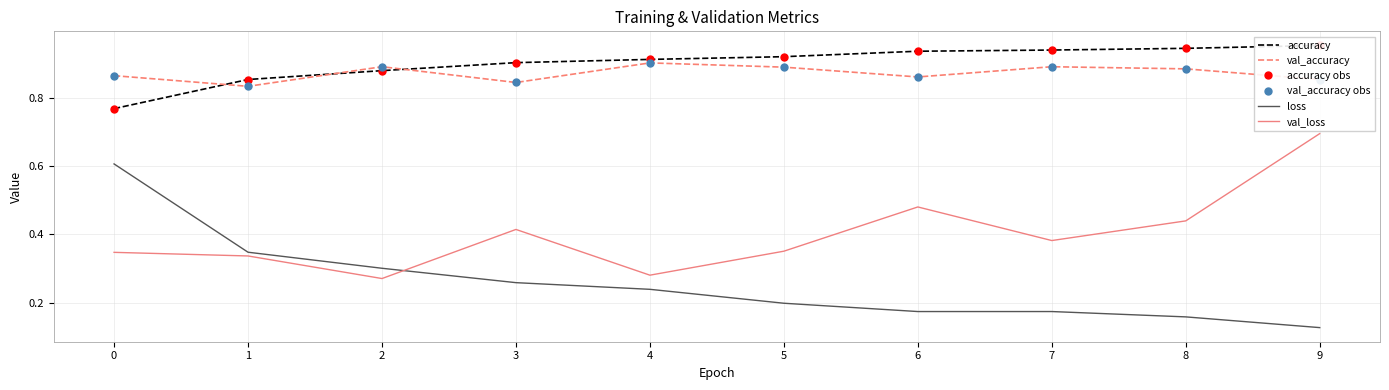

True or false: val_loss and accuracy obs cross at least once.

False